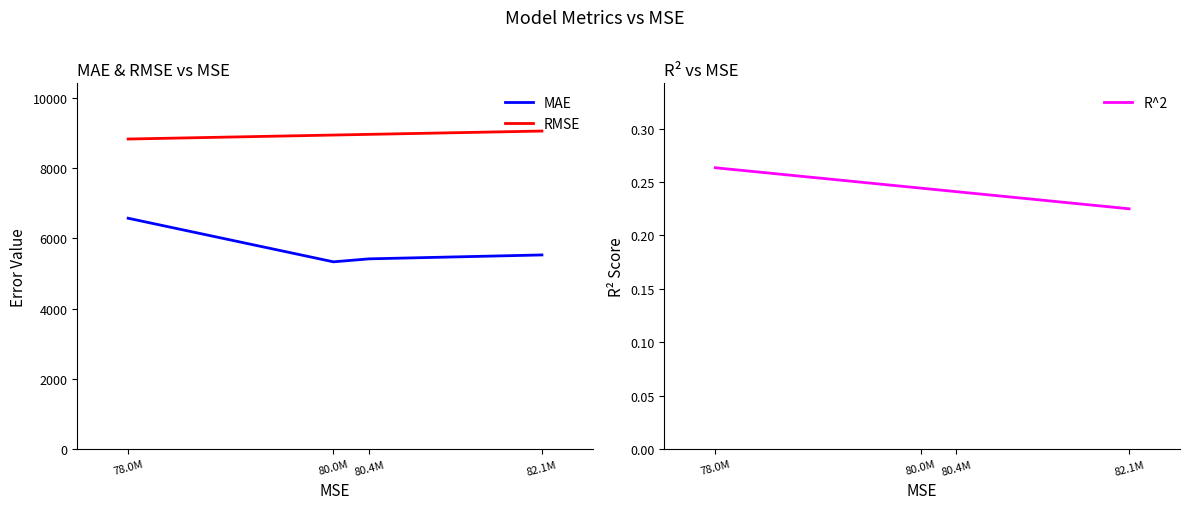

Reading left to right, list all the values displayed in this chart.

MAE: 78.0M=6575.9	80.0M=5334.7	80.4M=5419.1	82.1M=5530.6
RMSE: 78.0M=8831.6	80.0M=8945.1	80.4M=8964.7	82.1M=9058.9
R^2: 78.0M=0.3	80.0M=0.2	80.4M=0.2	82.1M=0.2